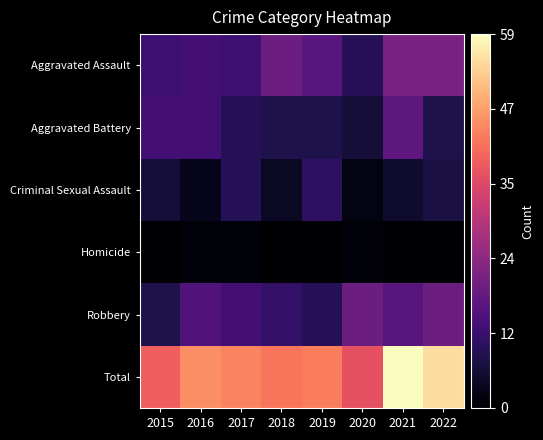

What is the total value across all series at 2017?

88